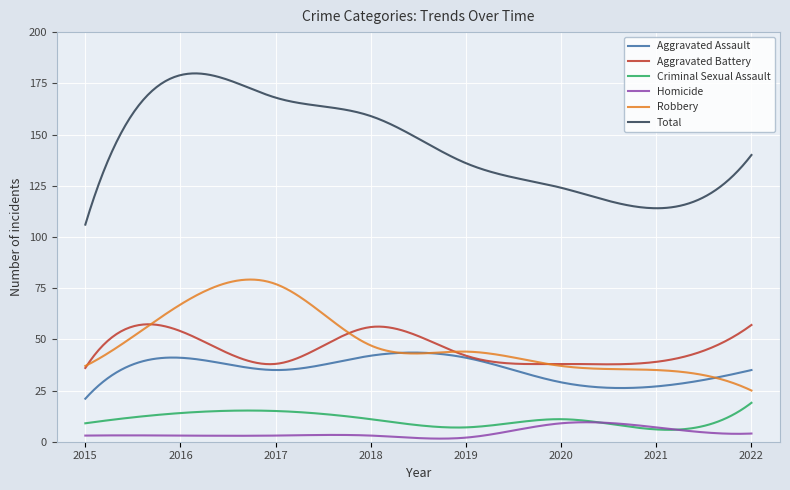

What is the minimum value for Aggravated Battery?

36.0